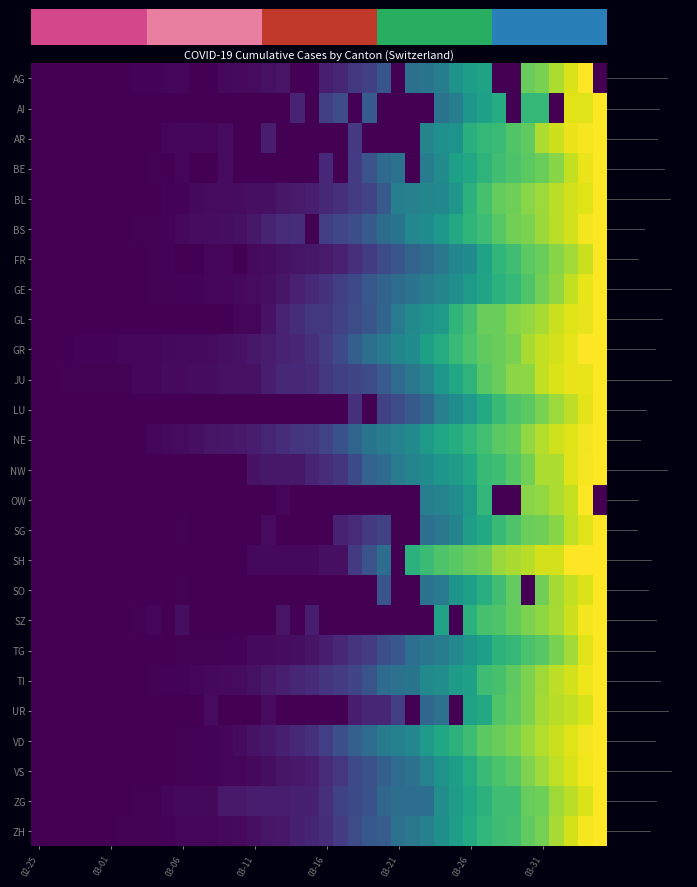

Reading right to left, what are all the values shown in this chart?

AG: 0.0	1.0	0.9	0.9	0.8	0.8	0.0	0.0	0.6	0.6	0.5	0.4	0.4	0.4	0.0	0.3	0.2	0.2	0.1	0.1	0.0	0.0	0.1	0.0	0.0	0.0	0.0	0.0	0.0	0.0	0.0	0.0	0.0	0.0	0.0	0.0	0.0	0.0	0.0	0.0
AI: 1.0	1.0	1.0	0.0	0.7	0.7	0.0	0.6	0.6	0.5	0.4	0.4	0.0	0.0	0.0	0.0	0.3	0.0	0.2	0.2	0.0	0.1	0.0	0.0	0.0	0.0	0.0	0.0	0.0	0.0	0.0	0.0	0.0	0.0	0.0	0.0	0.0	0.0	0.0	0.0
AR: 1.0	1.0	1.0	0.9	0.9	0.8	0.7	0.7	0.7	0.6	0.5	0.5	0.5	0.0	0.0	0.0	0.0	0.2	0.0	0.0	0.0	0.0	0.0	0.1	0.0	0.0	0.0	0.0	0.0	0.0	0.0	0.0	0.0	0.0	0.0	0.0	0.0	0.0	0.0	0.0
BE: 1.0	1.0	0.9	0.8	0.8	0.7	0.7	0.7	0.6	0.6	0.6	0.5	0.4	0.0	0.4	0.3	0.3	0.2	0.0	0.1	0.0	0.0	0.0	0.0	0.0	0.0	0.0	0.0	0.0	0.0	0.0	0.0	0.0	0.0	0.0	0.0	0.0	0.0	0.0	0.0
BL: 1.0	1.0	0.9	0.9	0.9	0.8	0.8	0.8	0.7	0.6	0.5	0.5	0.5	0.4	0.4	0.3	0.2	0.2	0.1	0.1	0.1	0.1	0.1	0.0	0.0	0.0	0.0	0.0	0.0	0.0	0.0	0.0	0.0	0.0	0.0	0.0	0.0	0.0	0.0	0.0
BS: 1.0	1.0	0.9	0.9	0.9	0.8	0.8	0.7	0.7	0.7	0.6	0.5	0.5	0.5	0.4	0.4	0.3	0.2	0.2	0.2	0.0	0.1	0.1	0.1	0.1	0.0	0.0	0.0	0.0	0.0	0.0	0.0	0.0	0.0	0.0	0.0	0.0	0.0	0.0	0.0
FR: 1.0	0.9	0.9	0.8	0.8	0.7	0.7	0.7	0.6	0.5	0.5	0.4	0.4	0.3	0.3	0.2	0.2	0.1	0.1	0.1	0.1	0.1	0.0	0.0	0.0	0.0	0.0	0.0	0.0	0.0	0.0	0.0	0.0	0.0	0.0	0.0	0.0	0.0	0.0	0.0
GE: 1.0	1.0	0.9	0.8	0.8	0.7	0.7	0.6	0.6	0.5	0.5	0.5	0.4	0.4	0.4	0.3	0.3	0.2	0.2	0.1	0.1	0.1	0.1	0.0	0.0	0.0	0.0	0.0	0.0	0.0	0.0	0.0	0.0	0.0	0.0	0.0	0.0	0.0	0.0	0.0
GL: 1.0	1.0	1.0	0.9	0.9	0.8	0.8	0.8	0.8	0.7	0.7	0.5	0.5	0.5	0.4	0.3	0.3	0.2	0.2	0.2	0.2	0.1	0.1	0.0	0.0	0.0	0.0	0.0	0.0	0.0	0.0	0.0	0.0	0.0	0.0	0.0	0.0	0.0	0.0	0.0
GR: 1.0	1.0	1.0	0.9	0.9	0.9	0.8	0.8	0.8	0.7	0.7	0.6	0.6	0.5	0.5	0.4	0.4	0.3	0.2	0.2	0.1	0.1	0.1	0.1	0.1	0.0	0.0	0.0	0.0	0.0	0.0	0.0	0.0	0.0	0.0	0.0	0.0	0.0	0.0	0.0
JU: 1.0	1.0	1.0	0.9	0.9	0.8	0.8	0.8	0.7	0.6	0.6	0.5	0.4	0.4	0.4	0.3	0.2	0.2	0.2	0.2	0.1	0.1	0.1	0.1	0.0	0.0	0.0	0.0	0.0	0.0	0.0	0.0	0.0	0.0	0.0	0.0	0.0	0.0	0.0	0.0
LU: 1.0	1.0	0.9	0.9	0.8	0.7	0.7	0.7	0.6	0.5	0.5	0.4	0.3	0.3	0.2	0.2	0.0	0.1	0.0	0.0	0.0	0.0	0.0	0.0	0.0	0.0	0.0	0.0	0.0	0.0	0.0	0.0	0.0	0.0	0.0	0.0	0.0	0.0	0.0	0.0
NE: 1.0	1.0	1.0	0.9	0.9	0.8	0.8	0.7	0.7	0.7	0.6	0.6	0.5	0.5	0.4	0.4	0.4	0.3	0.3	0.2	0.2	0.2	0.1	0.1	0.1	0.1	0.1	0.1	0.0	0.0	0.0	0.0	0.0	0.0	0.0	0.0	0.0	0.0	0.0	0.0
NW: 1.0	1.0	0.9	0.9	0.9	0.8	0.7	0.7	0.7	0.6	0.6	0.5	0.5	0.5	0.4	0.3	0.3	0.2	0.1	0.1	0.1	0.1	0.1	0.1	0.1	0.0	0.0	0.0	0.0	0.0	0.0	0.0	0.0	0.0	0.0	0.0	0.0	0.0	0.0	0.0
OW: 0.0	1.0	0.9	0.9	0.8	0.8	0.0	0.0	0.7	0.5	0.5	0.4	0.4	0.0	0.0	0.0	0.0	0.0	0.0	0.0	0.0	0.0	0.0	0.0	0.0	0.0	0.0	0.0	0.0	0.0	0.0	0.0	0.0	0.0	0.0	0.0	0.0	0.0	0.0	0.0
SG: 1.0	1.0	0.9	0.8	0.8	0.8	0.7	0.7	0.6	0.6	0.5	0.4	0.4	0.0	0.0	0.2	0.2	0.1	0.1	0.0	0.0	0.0	0.0	0.0	0.0	0.0	0.0	0.0	0.0	0.0	0.0	0.0	0.0	0.0	0.0	0.0	0.0	0.0	0.0	0.0
SH: 1.0	1.0	1.0	0.9	0.9	0.9	0.9	0.9	0.8	0.8	0.7	0.7	0.7	0.6	0.0	0.4	0.3	0.2	0.0	0.0	0.0	0.0	0.0	0.0	0.0	0.0	0.0	0.0	0.0	0.0	0.0	0.0	0.0	0.0	0.0	0.0	0.0	0.0	0.0	0.0
SO: 1.0	0.9	0.9	0.9	0.8	0.0	0.8	0.7	0.6	0.6	0.5	0.4	0.4	0.0	0.0	0.3	0.0	0.0	0.0	0.0	0.0	0.0	0.0	0.0	0.0	0.0	0.0	0.0	0.0	0.0	0.0	0.0	0.0	0.0	0.0	0.0	0.0	0.0	0.0	0.0
SZ: 1.0	1.0	0.9	0.9	0.8	0.8	0.8	0.7	0.7	0.6	0.0	0.6	0.0	0.0	0.0	0.0	0.0	0.0	0.0	0.0	0.1	0.0	0.1	0.0	0.0	0.0	0.0	0.0	0.0	0.0	0.0	0.0	0.0	0.0	0.0	0.0	0.0	0.0	0.0	0.0
TG: 1.0	1.0	0.9	0.8	0.7	0.7	0.7	0.6	0.6	0.5	0.5	0.4	0.4	0.4	0.3	0.2	0.2	0.2	0.1	0.1	0.1	0.0	0.0	0.0	0.0	0.0	0.0	0.0	0.0	0.0	0.0	0.0	0.0	0.0	0.0	0.0	0.0	0.0	0.0	0.0
TI: 1.0	1.0	0.9	0.9	0.9	0.8	0.8	0.7	0.7	0.6	0.6	0.5	0.5	0.4	0.4	0.3	0.3	0.2	0.2	0.2	0.1	0.1	0.1	0.1	0.0	0.0	0.0	0.0	0.0	0.0	0.0	0.0	0.0	0.0	0.0	0.0	0.0	0.0	0.0	0.0
UR: 1.0	0.9	0.9	0.9	0.9	0.8	0.8	0.7	0.6	0.6	0.0	0.4	0.3	0.0	0.2	0.1	0.1	0.1	0.0	0.0	0.0	0.0	0.0	0.0	0.0	0.0	0.0	0.0	0.0	0.0	0.0	0.0	0.0	0.0	0.0	0.0	0.0	0.0	0.0	0.0
VD: 1.0	1.0	1.0	0.9	0.9	0.8	0.8	0.8	0.7	0.7	0.6	0.6	0.5	0.5	0.4	0.4	0.4	0.3	0.2	0.2	0.1	0.1	0.1	0.1	0.0	0.0	0.0	0.0	0.0	0.0	0.0	0.0	0.0	0.0	0.0	0.0	0.0	0.0	0.0	0.0
VS: 1.0	1.0	0.9	0.9	0.9	0.8	0.7	0.7	0.7	0.6	0.6	0.5	0.4	0.4	0.4	0.3	0.2	0.2	0.2	0.1	0.1	0.1	0.1	0.0	0.0	0.0	0.0	0.0	0.0	0.0	0.0	0.0	0.0	0.0	0.0	0.0	0.0	0.0	0.0	0.0
ZG: 1.0	0.9	0.9	0.9	0.8	0.8	0.7	0.7	0.6	0.6	0.5	0.5	0.4	0.4	0.4	0.3	0.3	0.2	0.2	0.1	0.1	0.1	0.1	0.1	0.1	0.1	0.1	0.0	0.0	0.0	0.0	0.0	0.0	0.0	0.0	0.0	0.0	0.0	0.0	0.0
ZH: 1.0	1.0	0.9	0.9	0.8	0.8	0.7	0.7	0.7	0.6	0.6	0.5	0.4	0.4	0.4	0.3	0.3	0.2	0.2	0.1	0.1	0.1	0.1	0.1	0.0	0.0	0.0	0.0	0.0	0.0	0.0	0.0	0.0	0.0	0.0	0.0	0.0	0.0	0.0	0.0